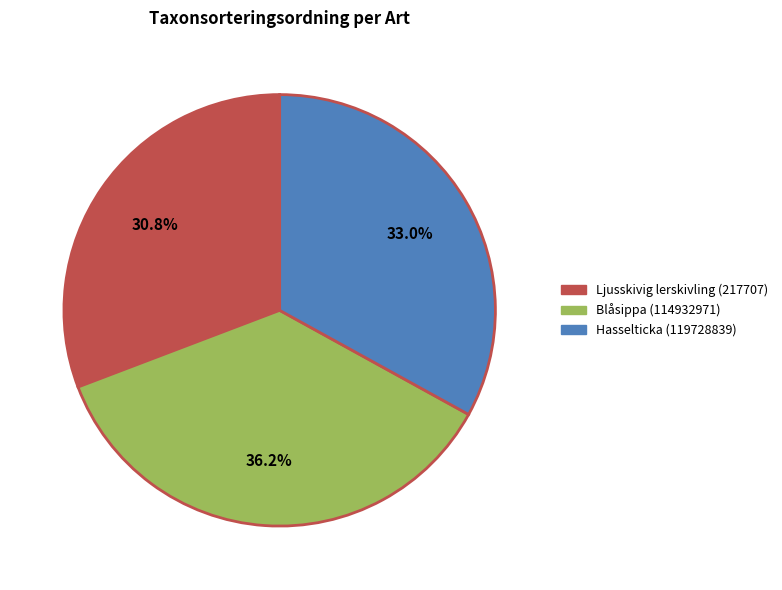

Which slice is the largest?

Blåsippa (114932971)